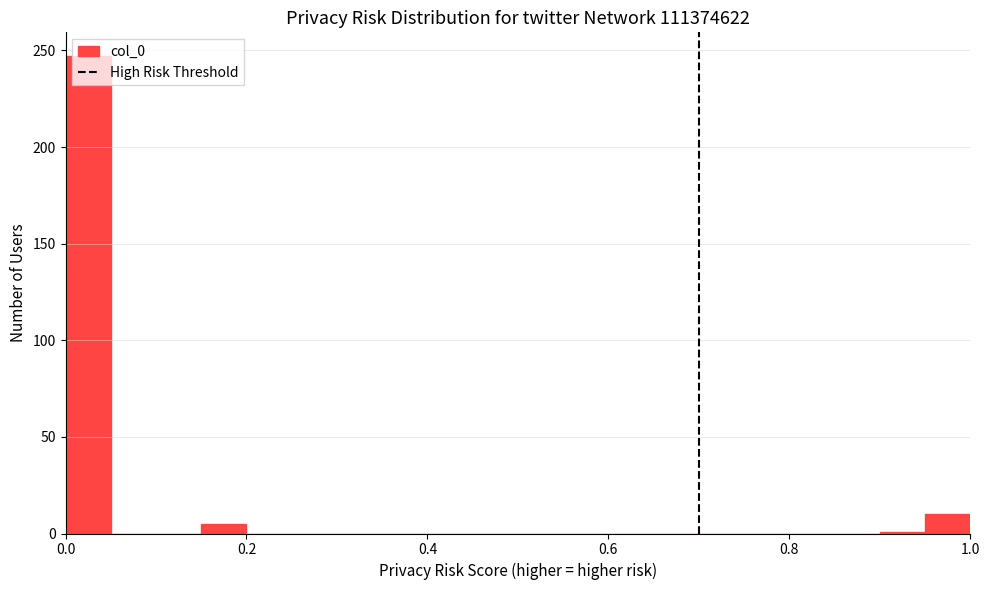

Around what value on the x-axis is the tallest bar? Give the approximate position of its centre, as read against the axis.

0.02